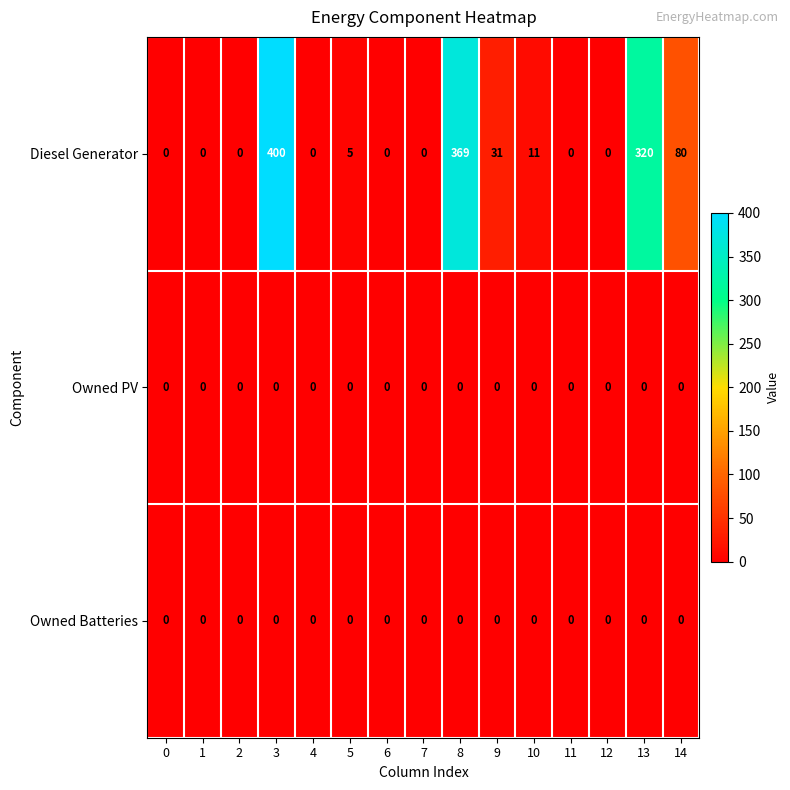

Which series has the widest spread of values?

Diesel Generator